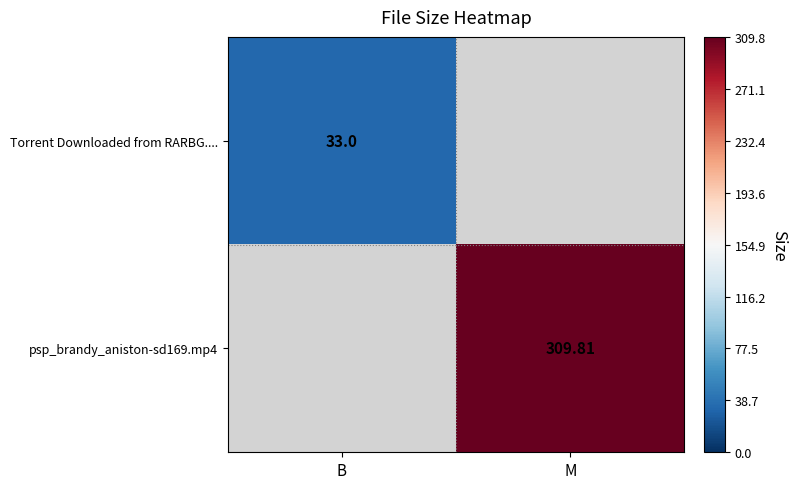

Where is Torrent Downloaded from RARBG.... nearest to the value 33?

B